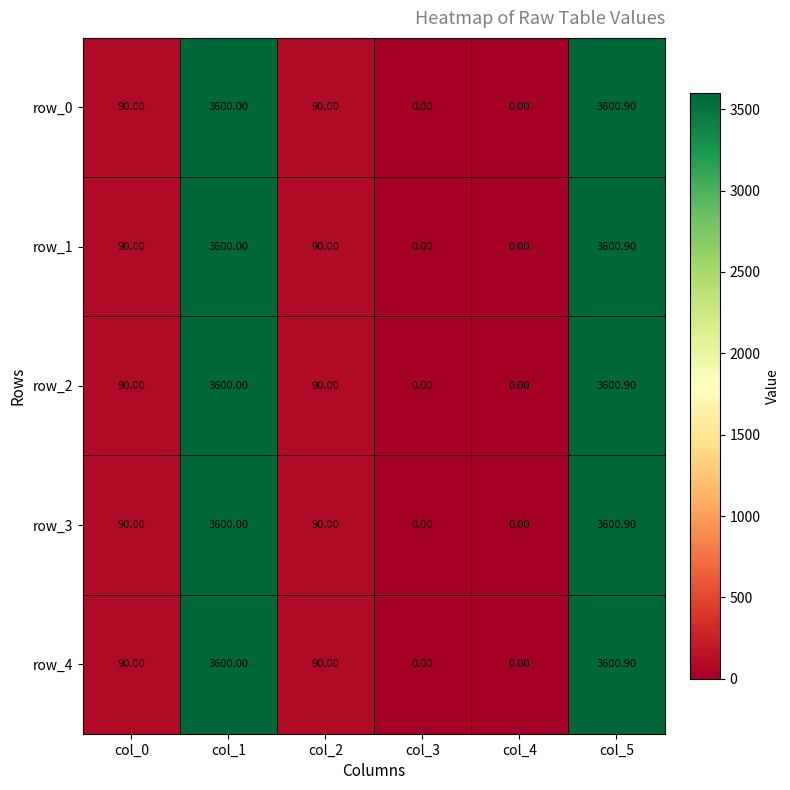

What is the difference between the maximum and minimum values in the row_4 series?

3600.9